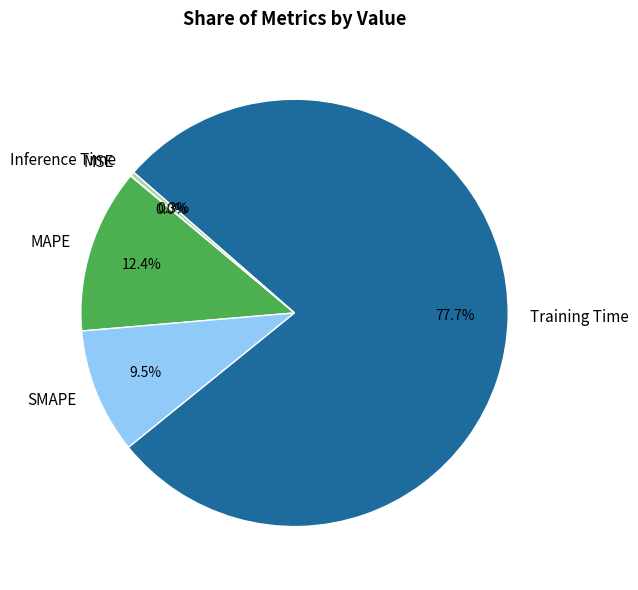

Is the sum of Training Time and Inference Time greater than half?

Yes